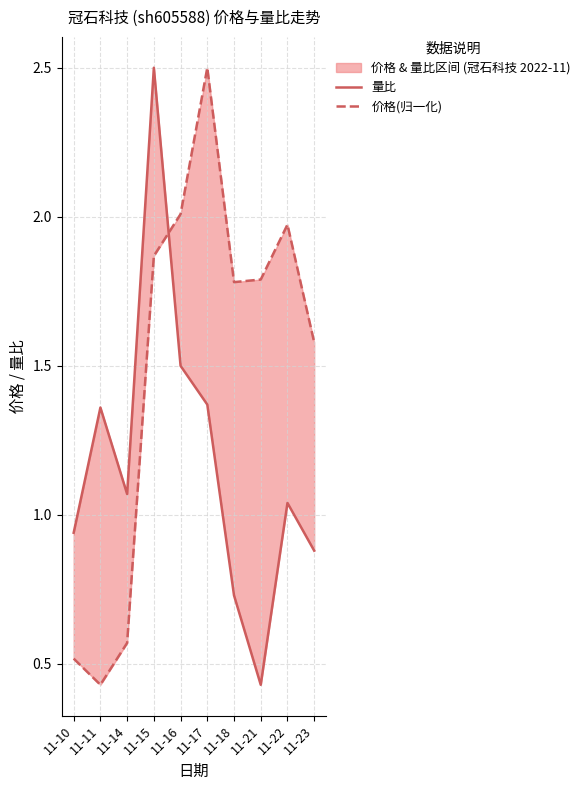

What are all the series names shown in the legend?

量比, 价格(归一化)